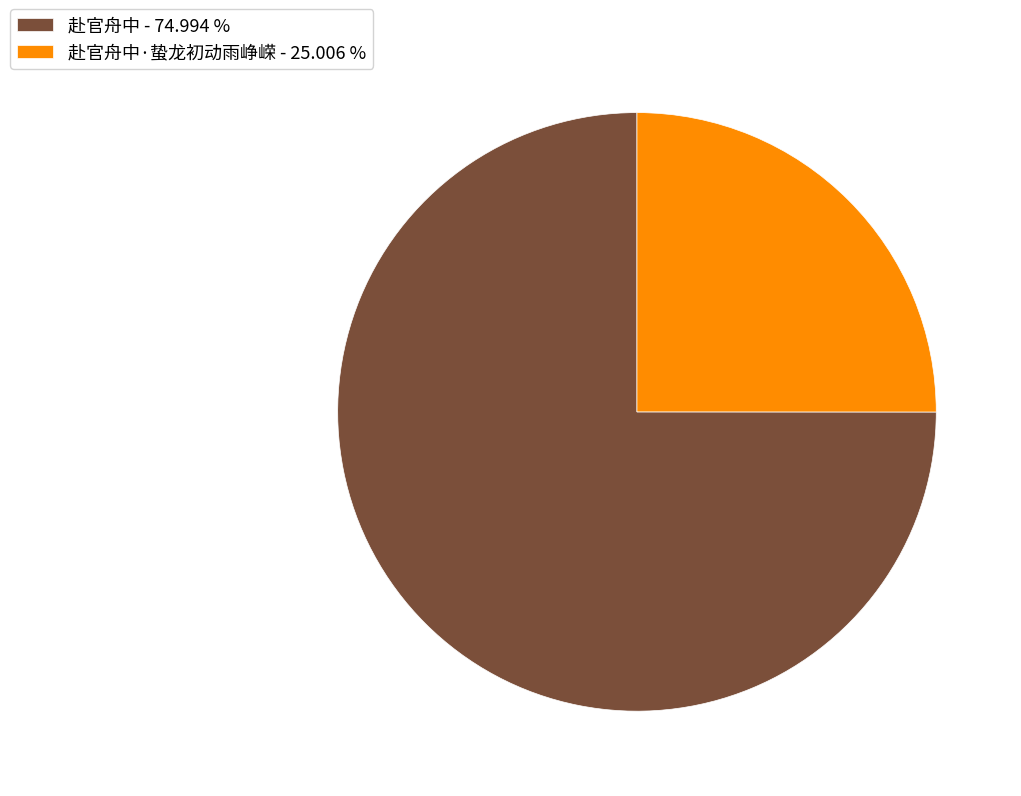

Which slice represents more than half of the pie?

赴官舟中 - 74.994 %